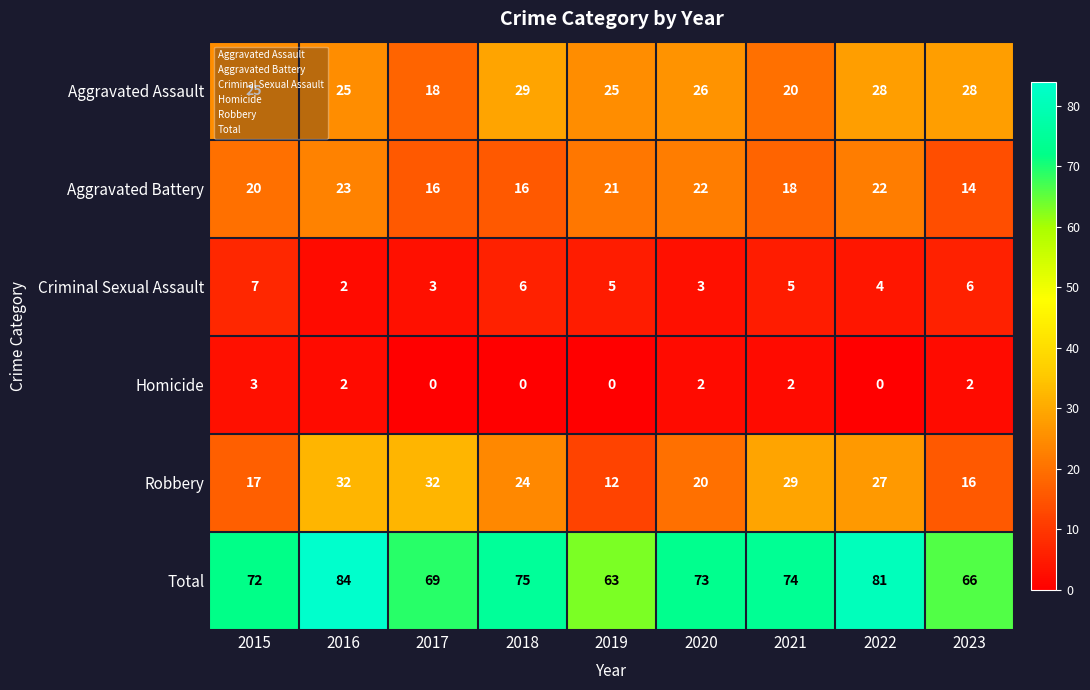

Which series has the largest range (max minus min)?

Total